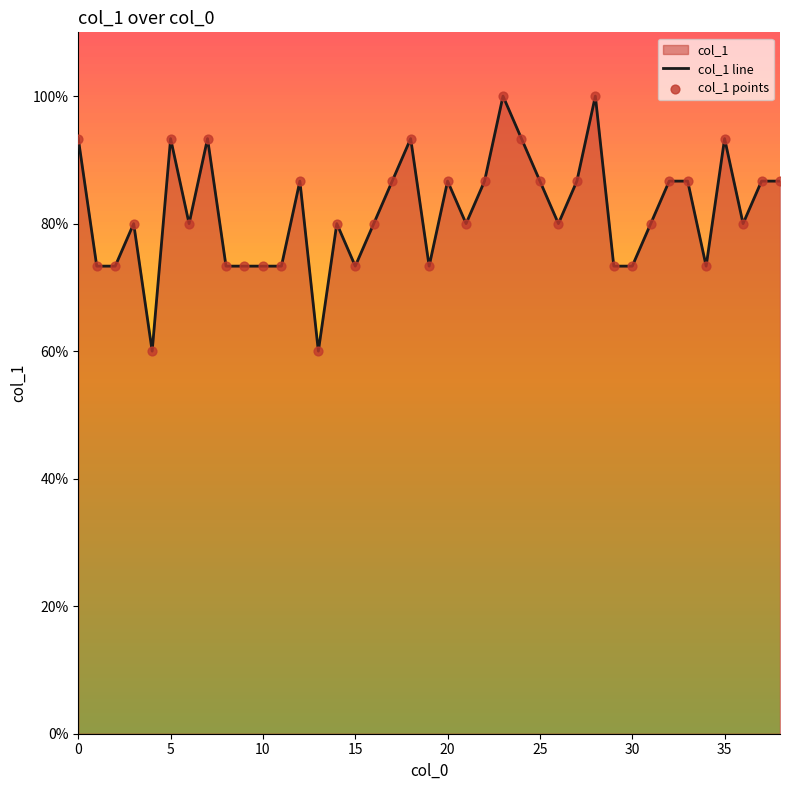

Which series contains the lowest Y value?

col_1 line